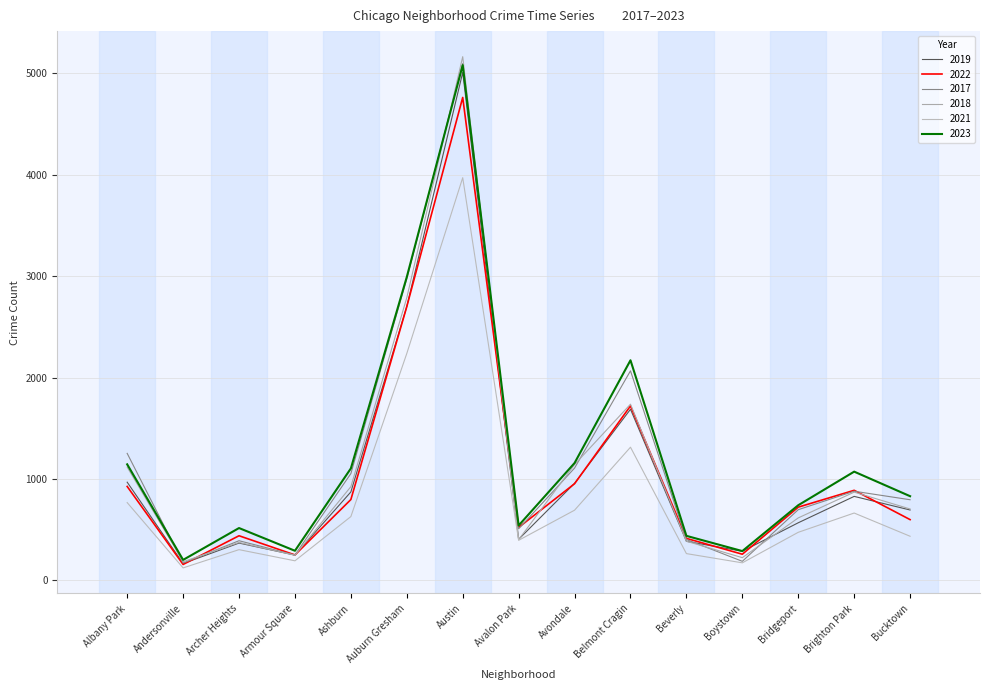

How many intersections are there between 2017 and 2018?

8